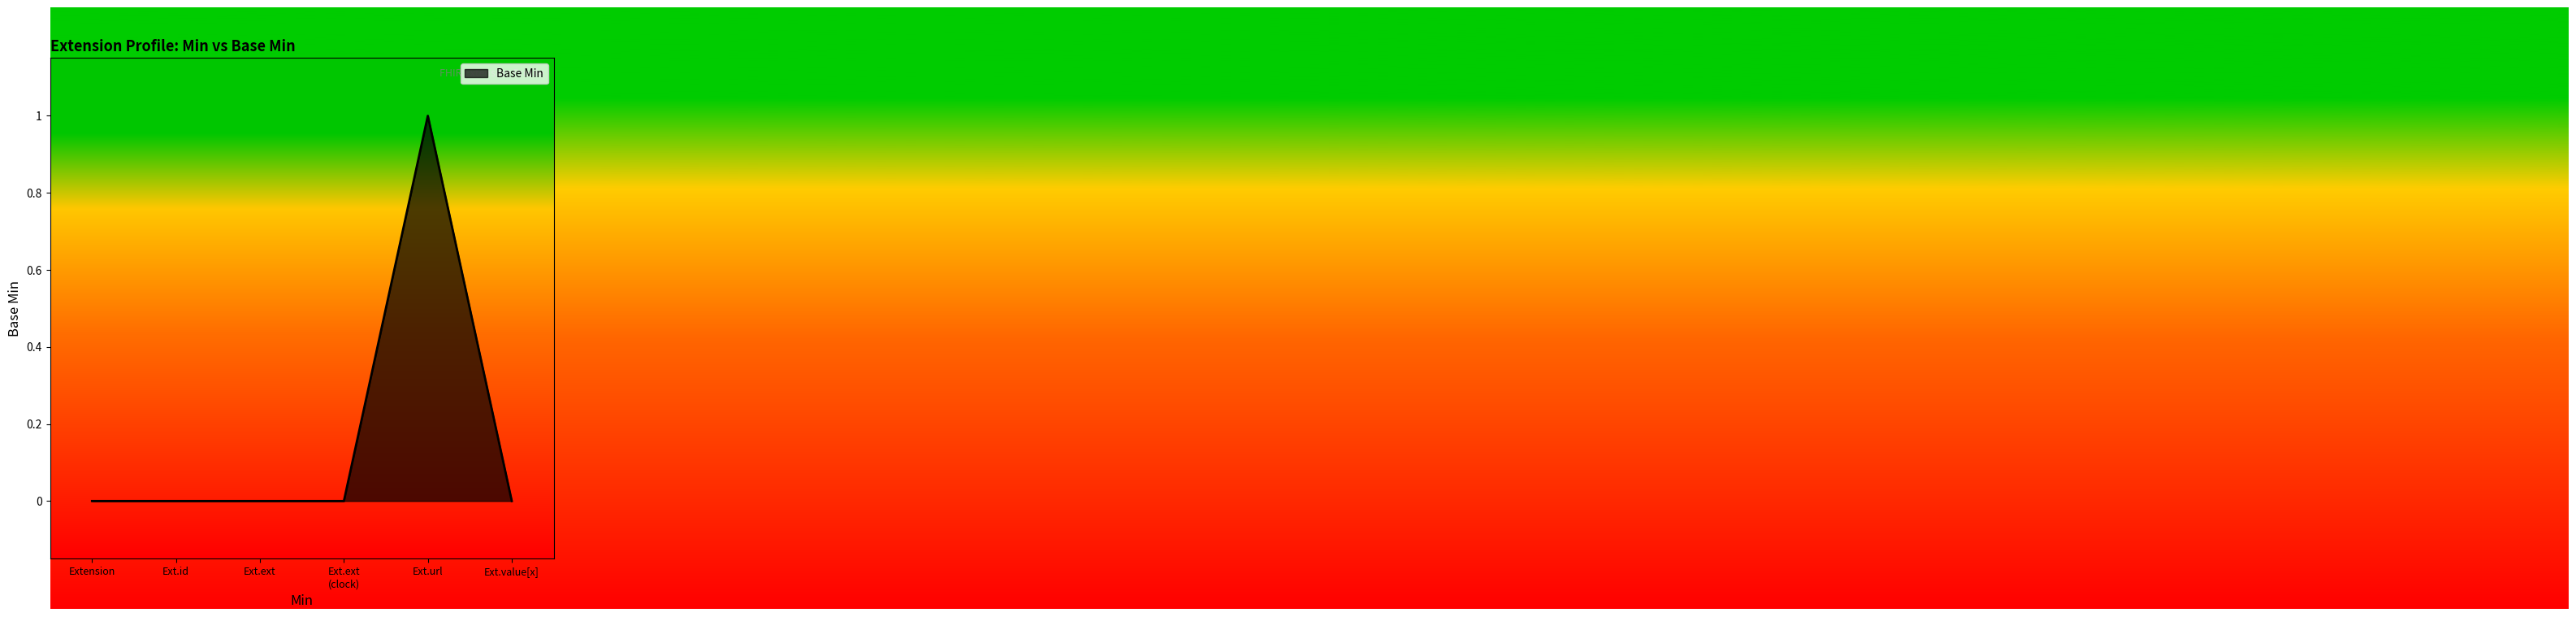

What position from the left is Ext.ext?

3